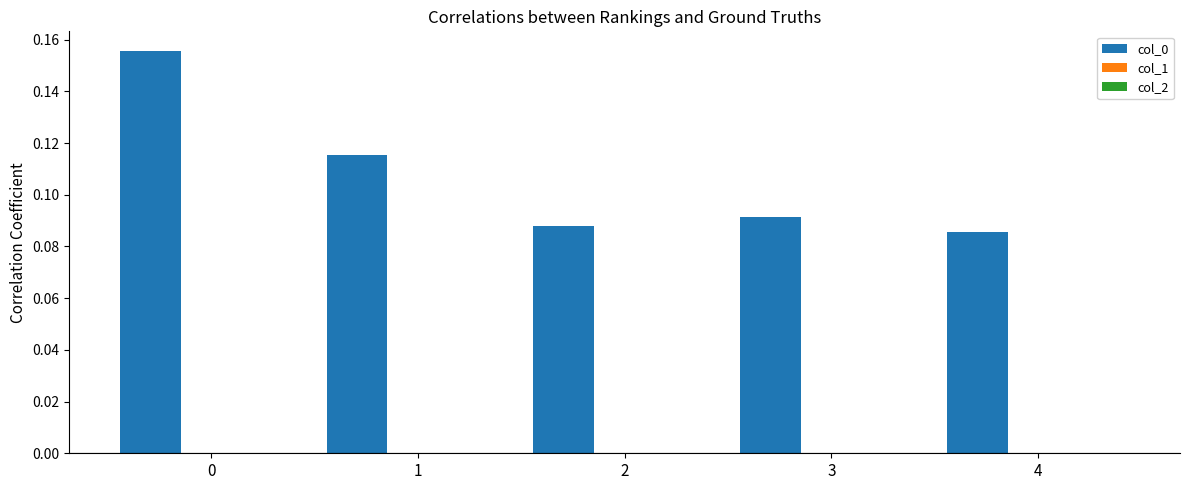

Count the values in the range 0 to 1.

5